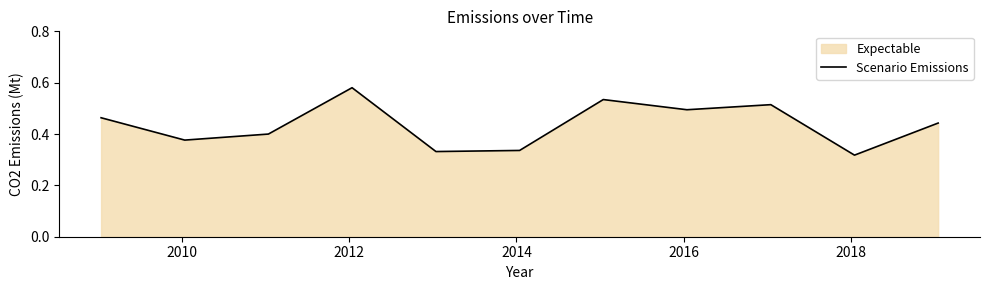

What position from the left is 2010?

2